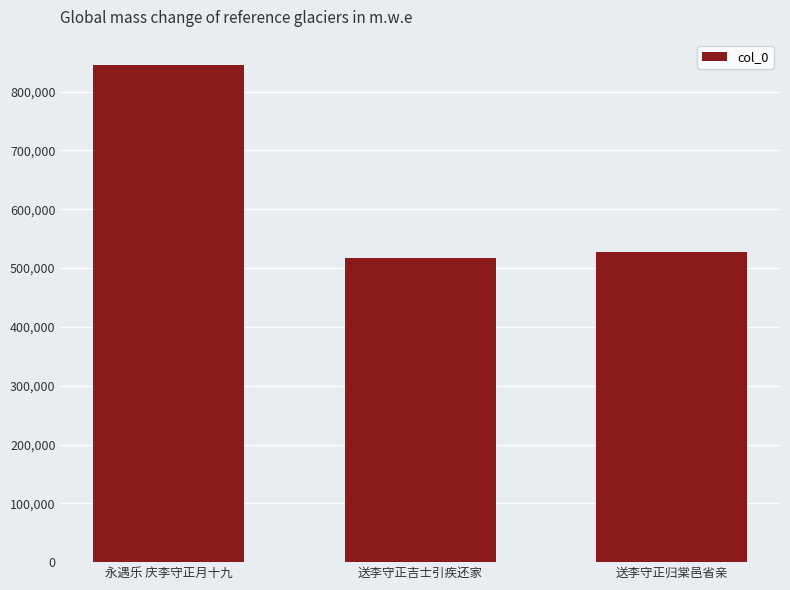

What is the change in value from 永遇乐 庆李守正月十九 to 送李守正归棠邑省亲?

-319199